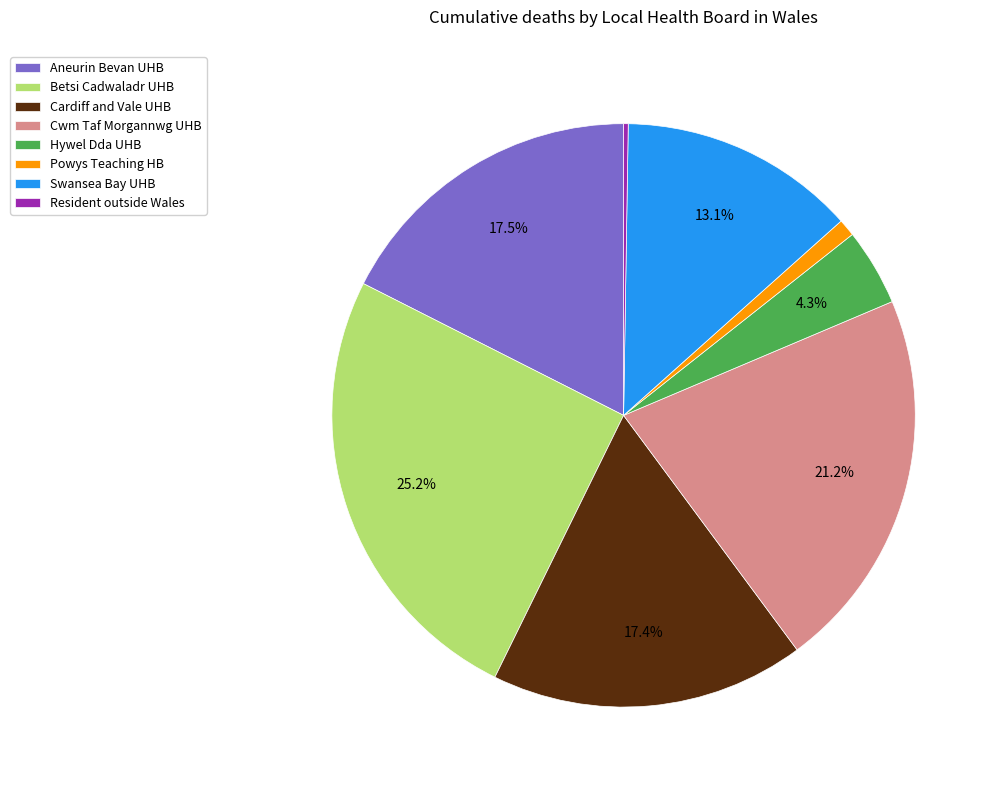

Is there any slice that represents more than half of the pie?

No